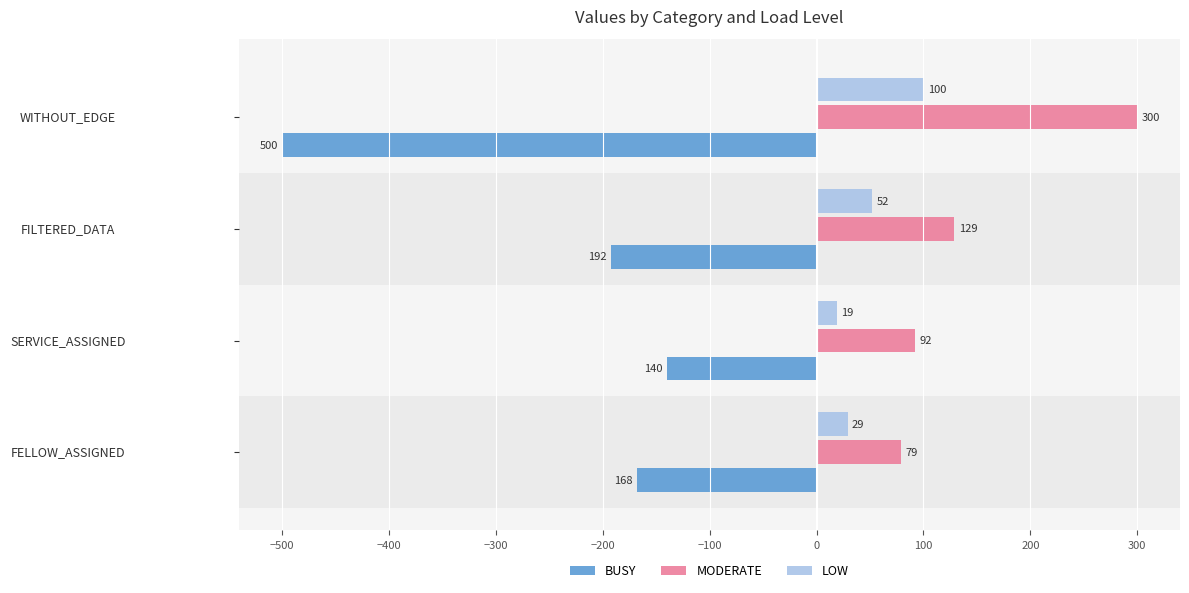

The BUSY series shows -192 at FILTERED_DATA. True or false?

True